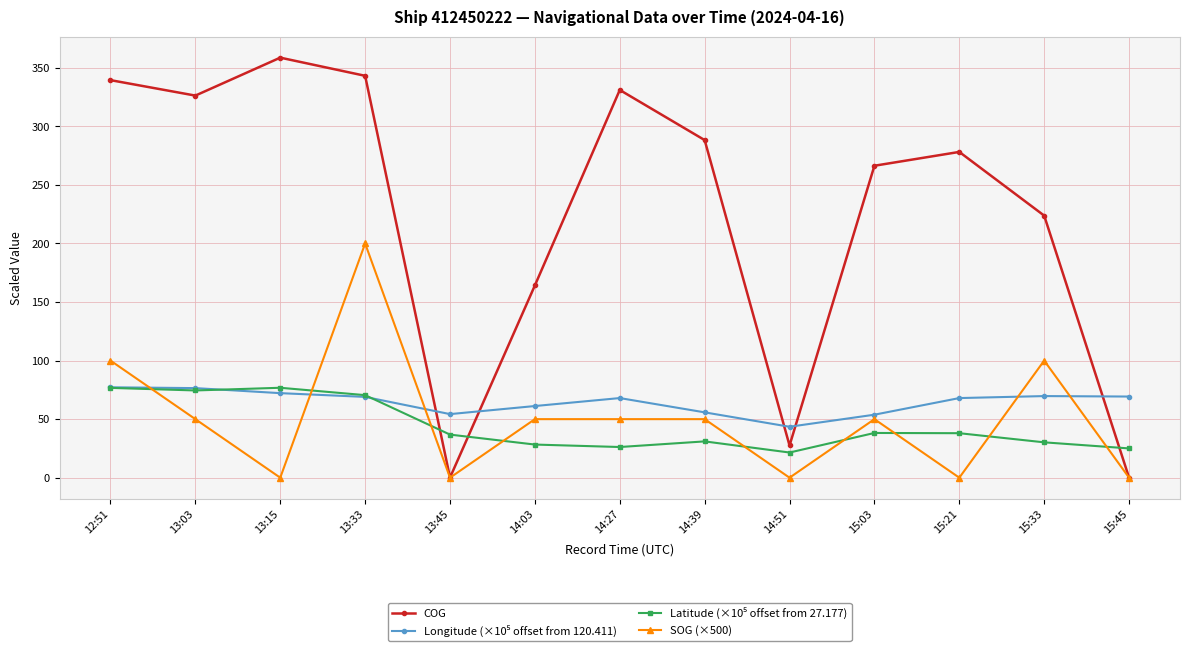

What is the difference between the maximum and second lowest values in the SOG (×500) series?

200.0